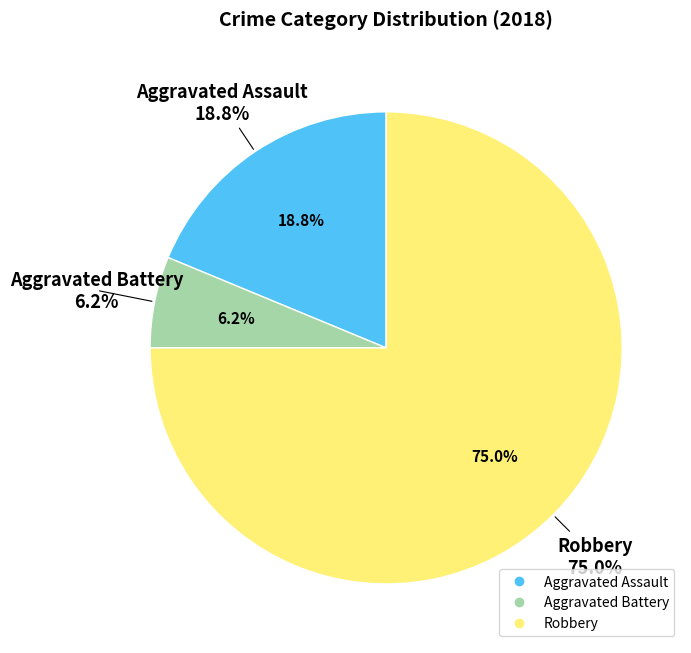

What is the smallest slice in the pie chart?

Aggravated Battery